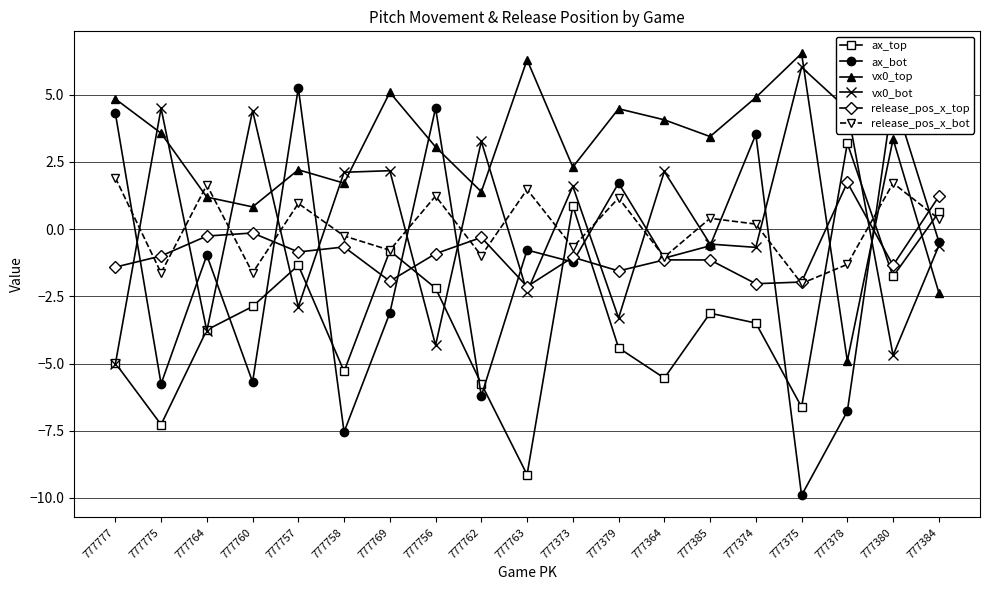

True or false: release_pos_x_top has a value of -2.1 at 777763.

True